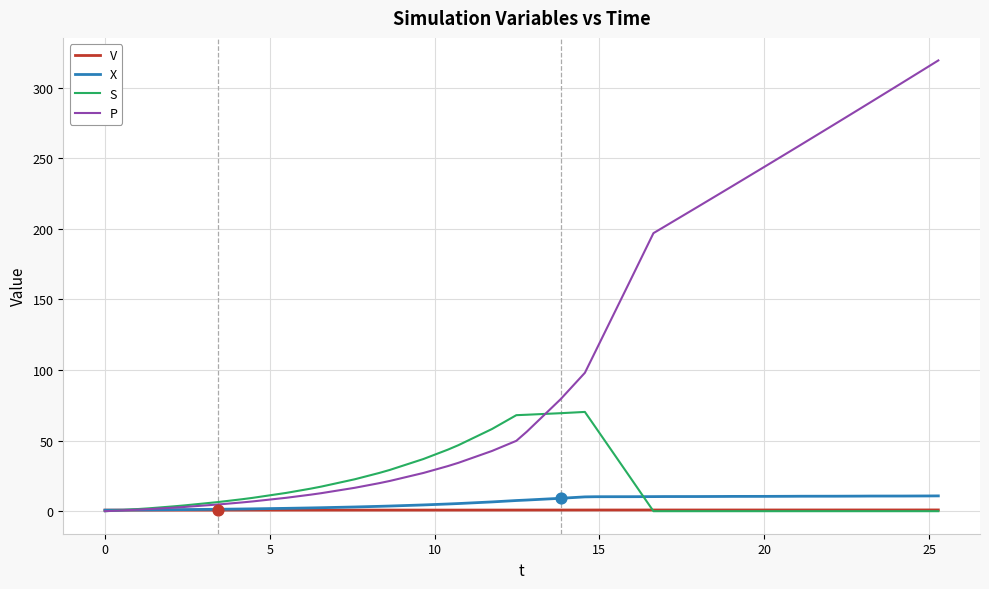

Which series has the largest total across all categories?

P